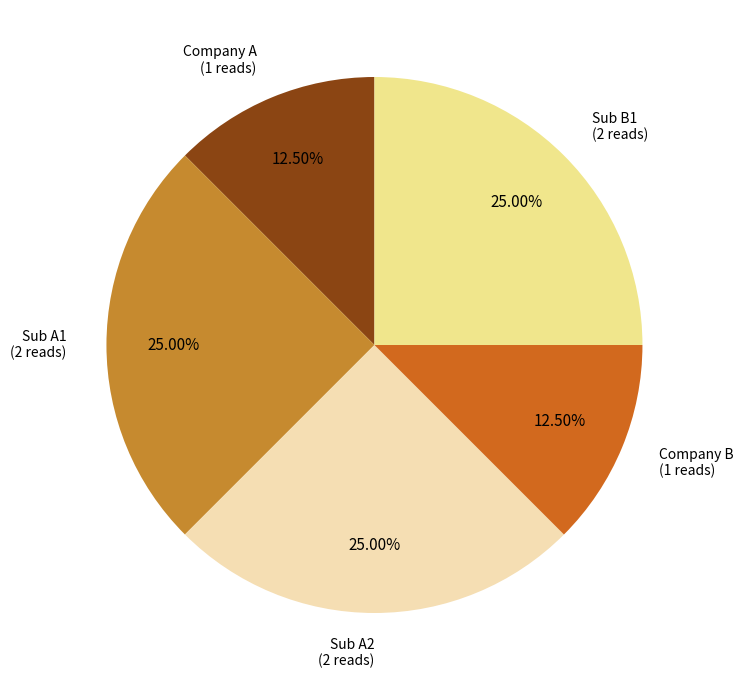

Which has a higher value, Sub B1 or Company A?

Sub B1